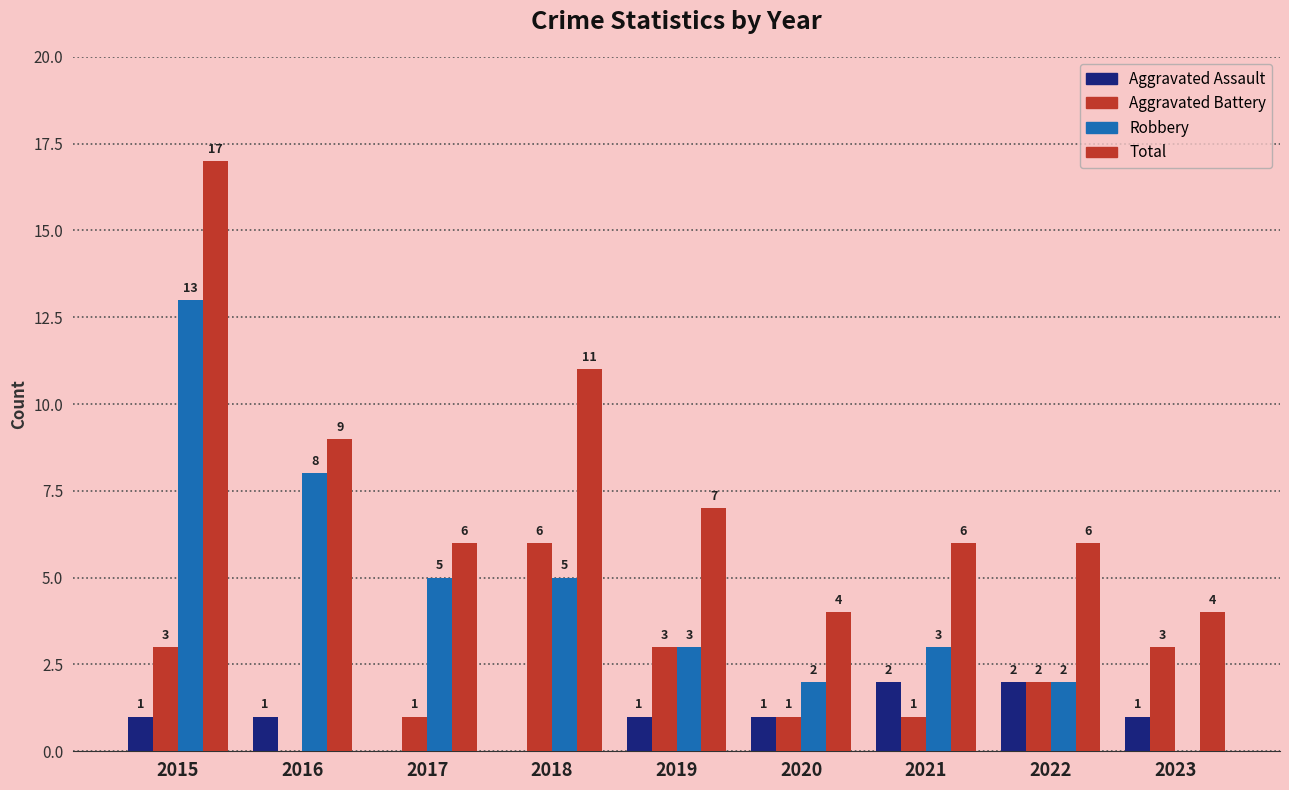

How many data points does each series have?

9